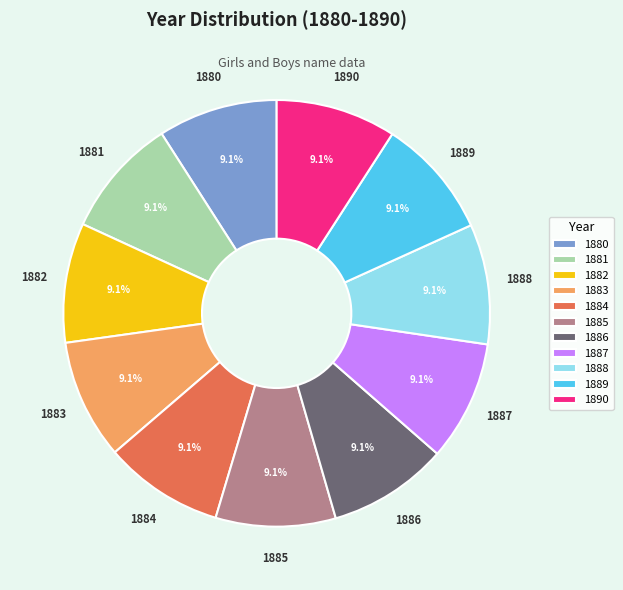

Combined, what portion of the pie is 1882 and 1890?

18.2%